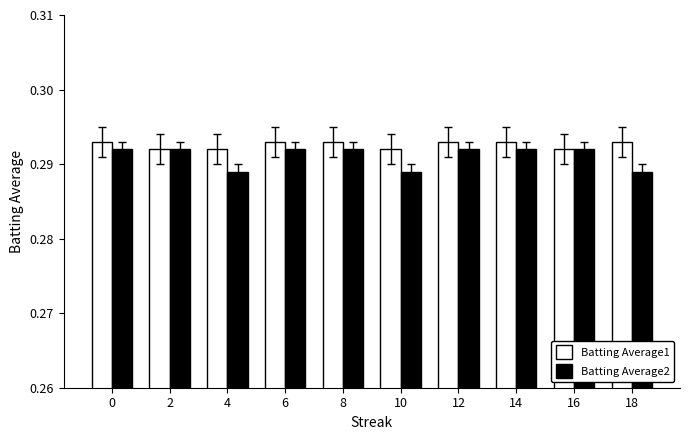

At 18, list the series in order from smallest to largest.

Batting Average2, Batting Average1